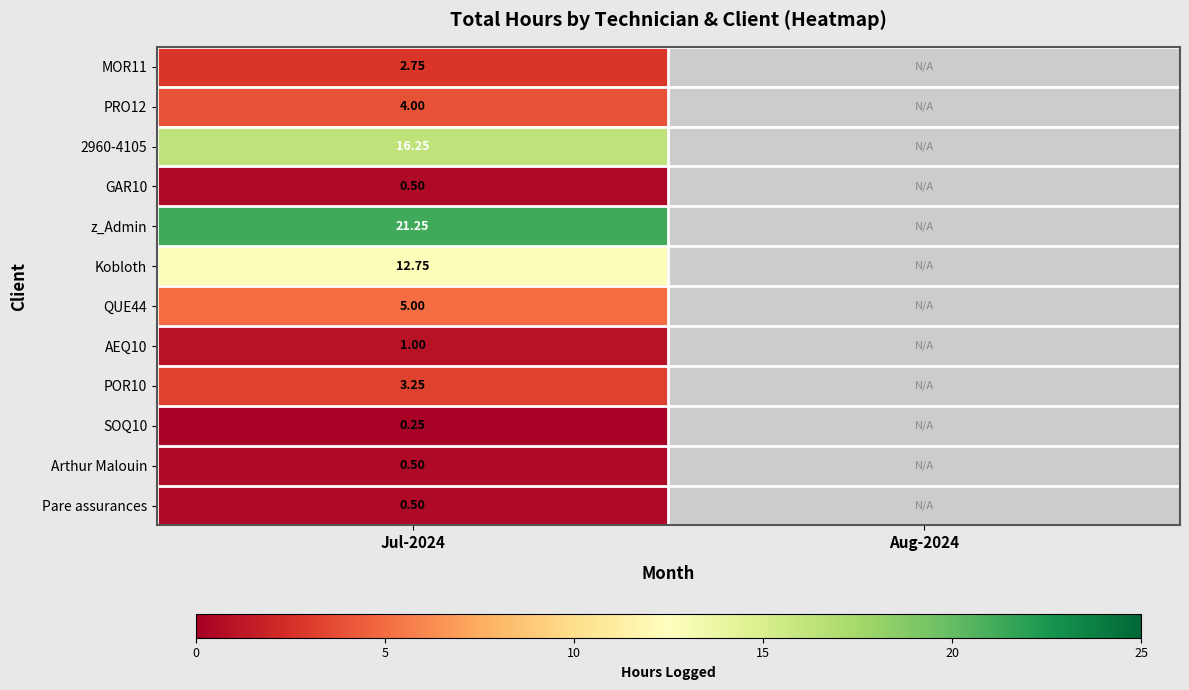

Is the value of z_Admin at Aug-2024 greater than the value of Kobloth at Jul-2024?

No